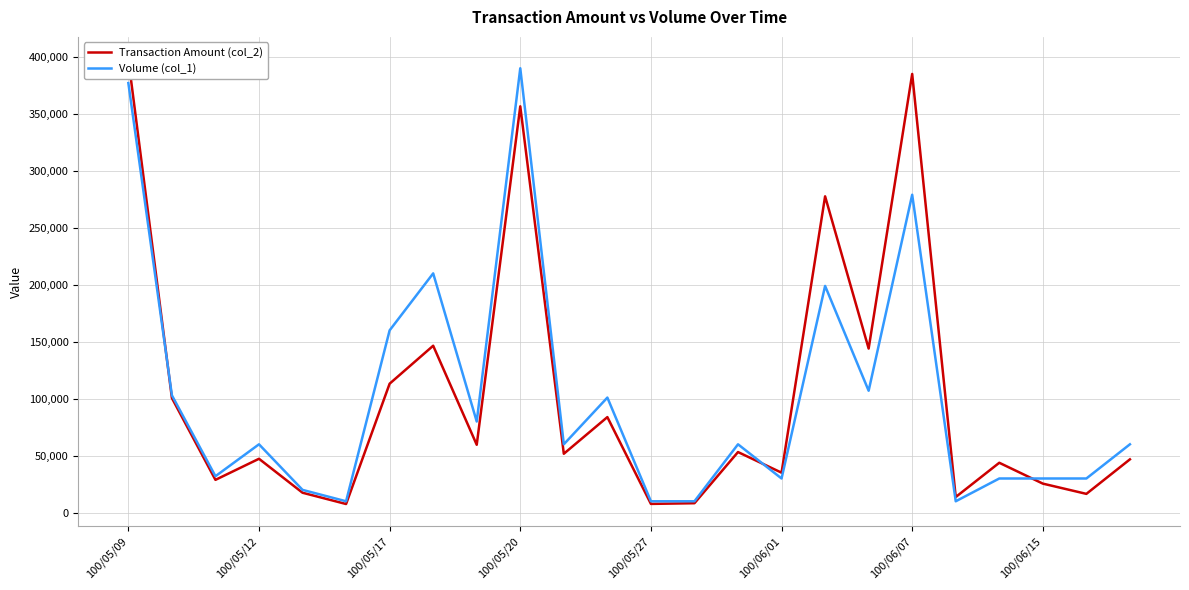

The value of Volume (col_1) at 100/05/17 is 236965. True or false?

False